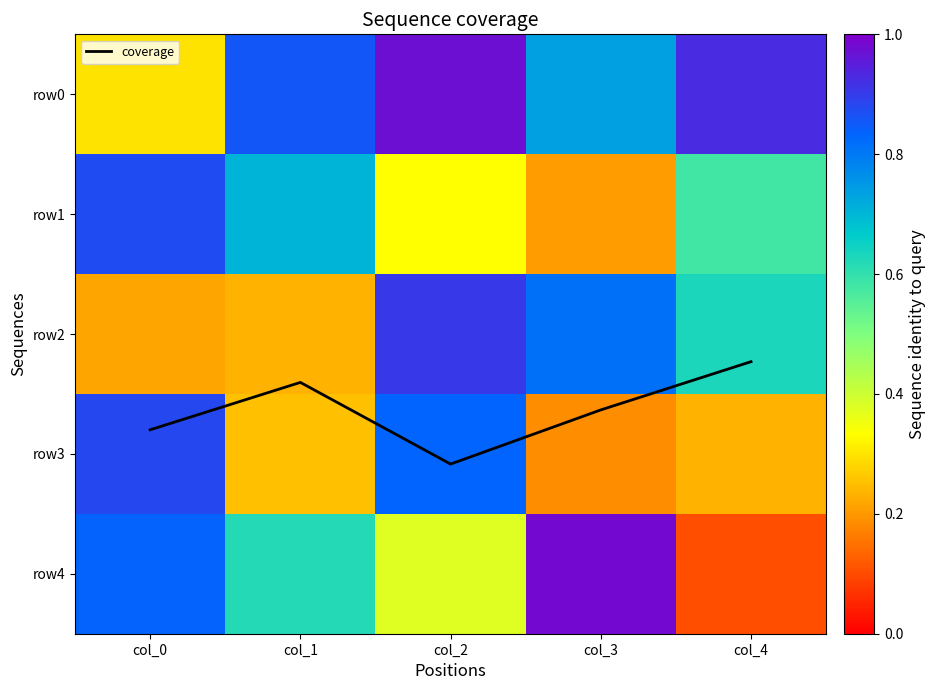

Rank the categories by row1 value from lowest to highest.

col_3, col_2, col_4, col_1, col_0